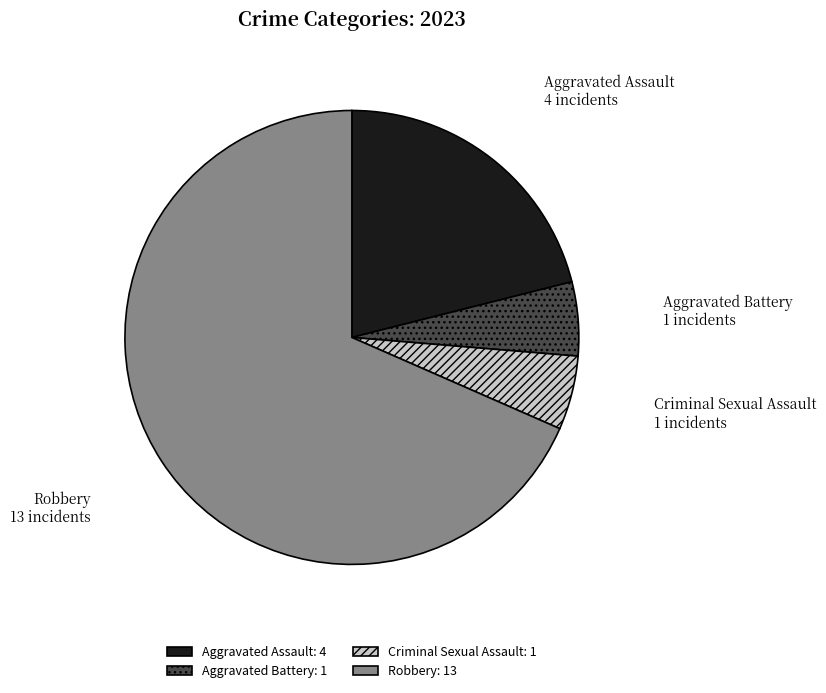

Is there a majority slice in this chart?

Yes